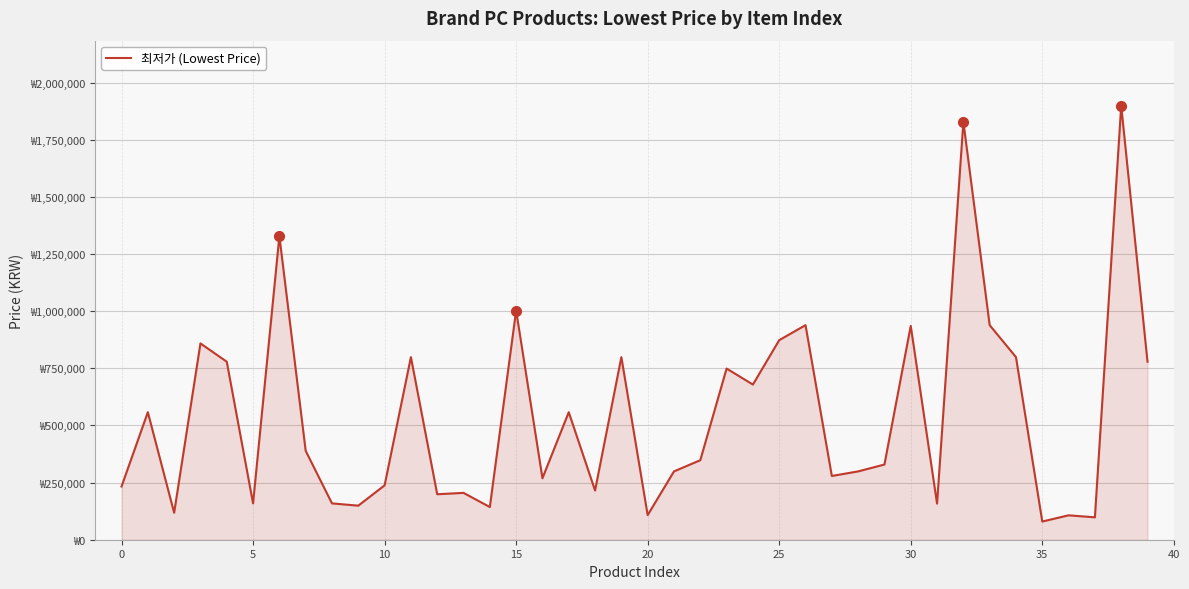

What is the difference between the maximum and second lowest values?

1801000